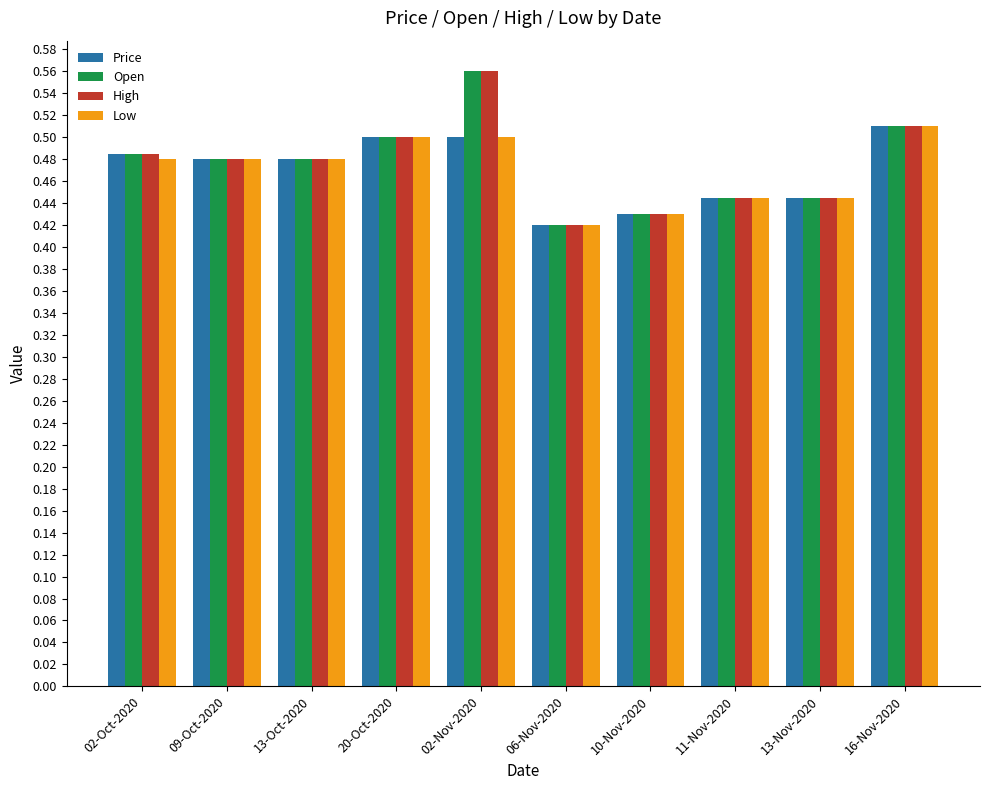

What is the sum of all Price values?

4.7